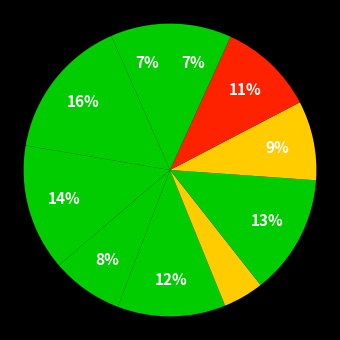

How many slices are in this pie chart?

10